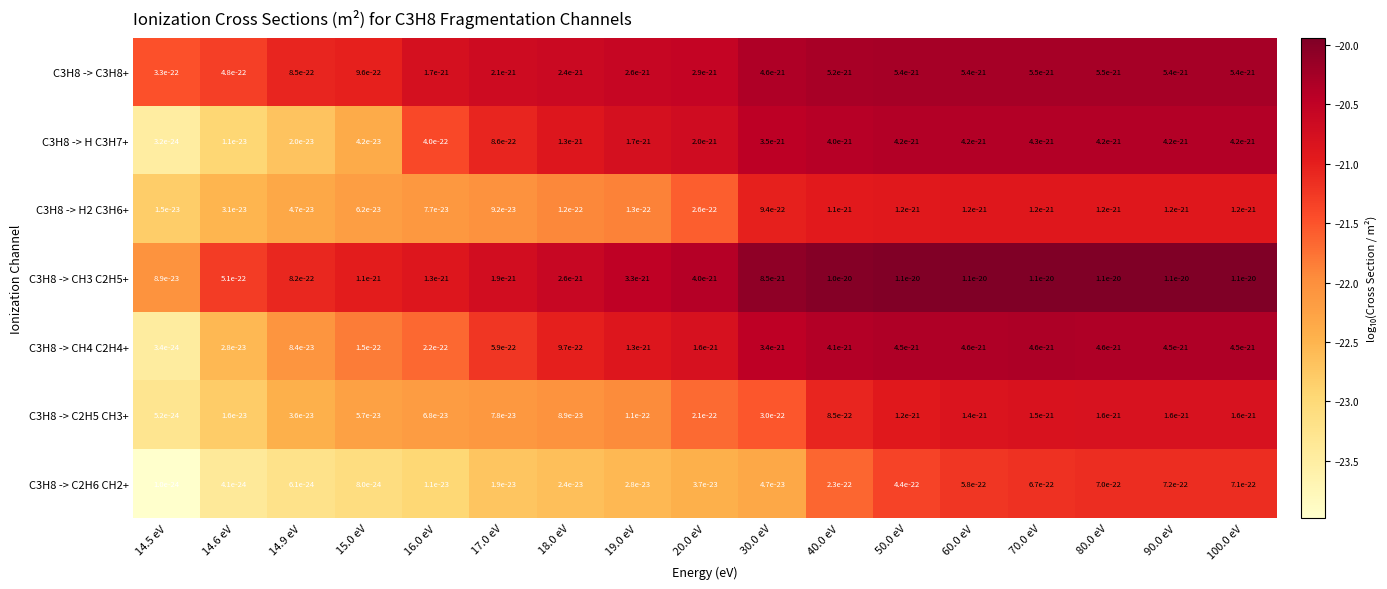

What is the difference between the C3H8 -> C3H8+ values at 60.0 eV and 14.5 eV?

1.2